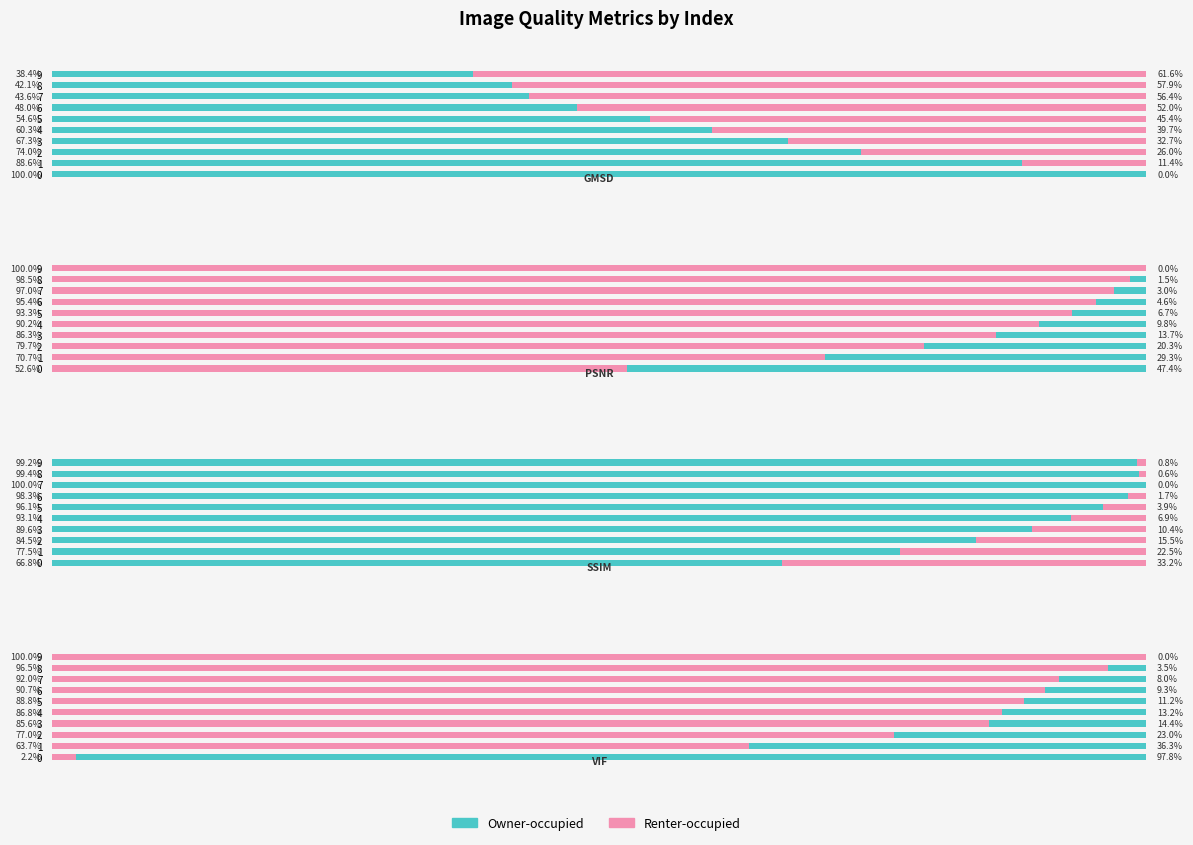

What is the difference between the highest and lowest values at 2?

64.1